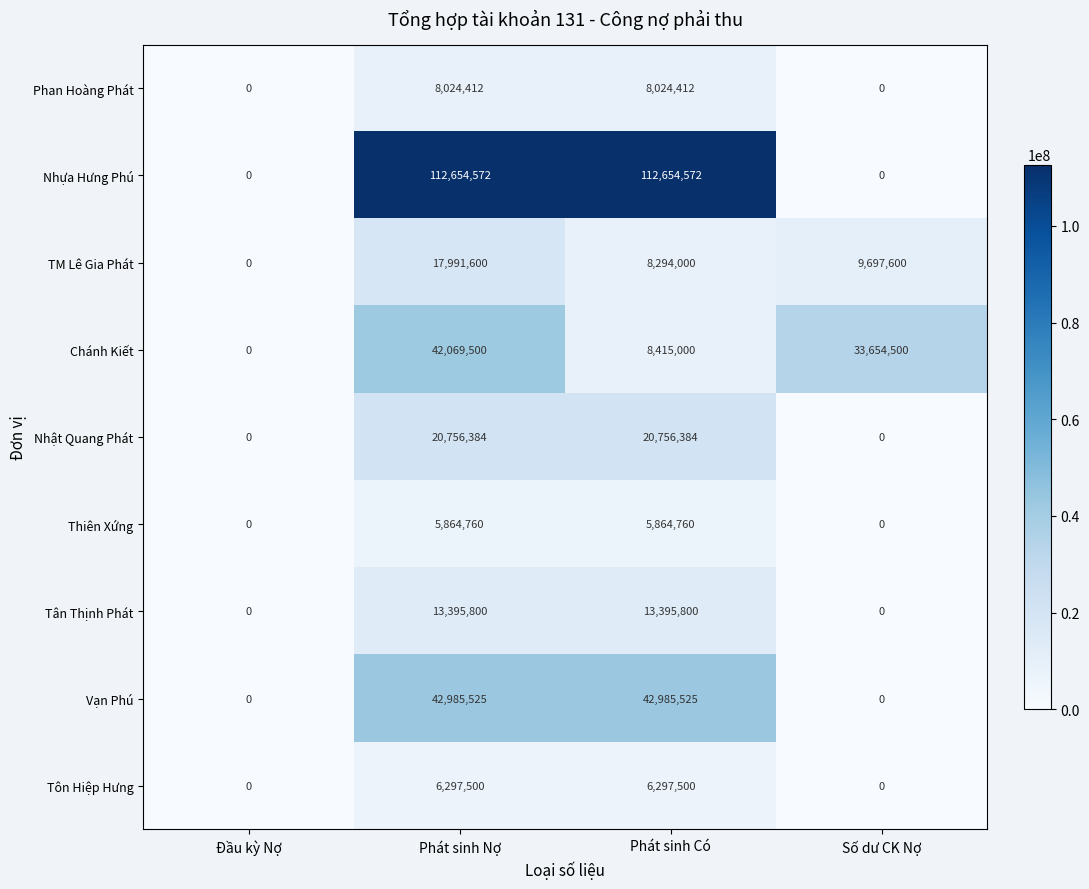

Is it true that Vạn Phú equals 42985525 at Phát sinh Có?

True